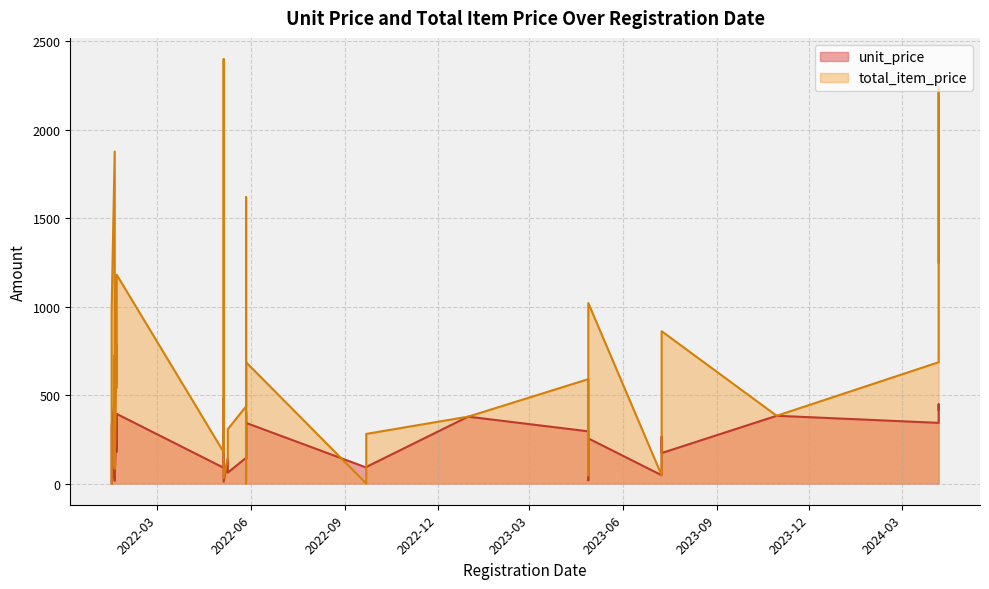

List the series in order of their peak value, highest first.

total_item_price, unit_price